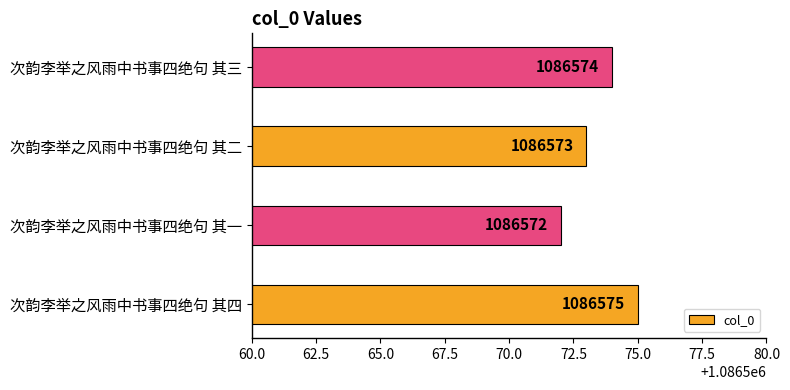

At which category does the chart reach its peak across all series?

次韵李举之风雨中书事四绝句 其四